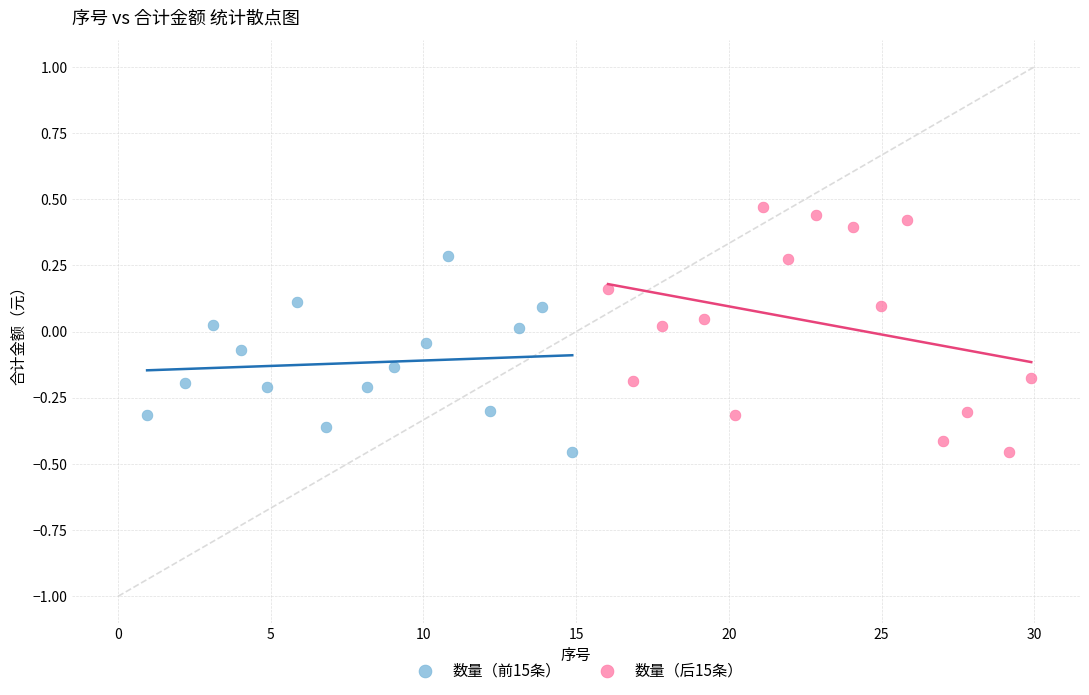

Which series has the largest Y range (max minus min)?

数量（后15条）